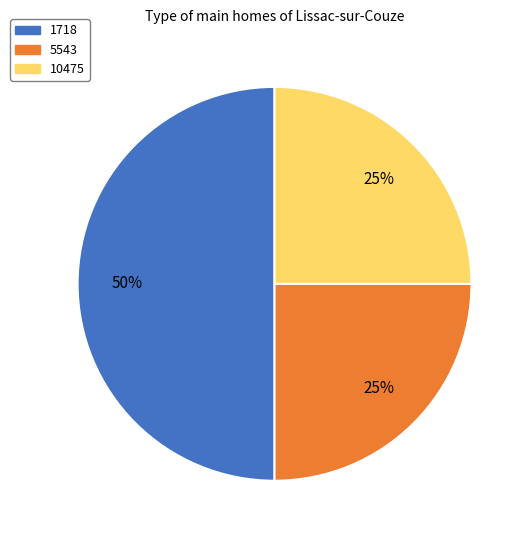

What is the largest slice in the pie chart?

1718